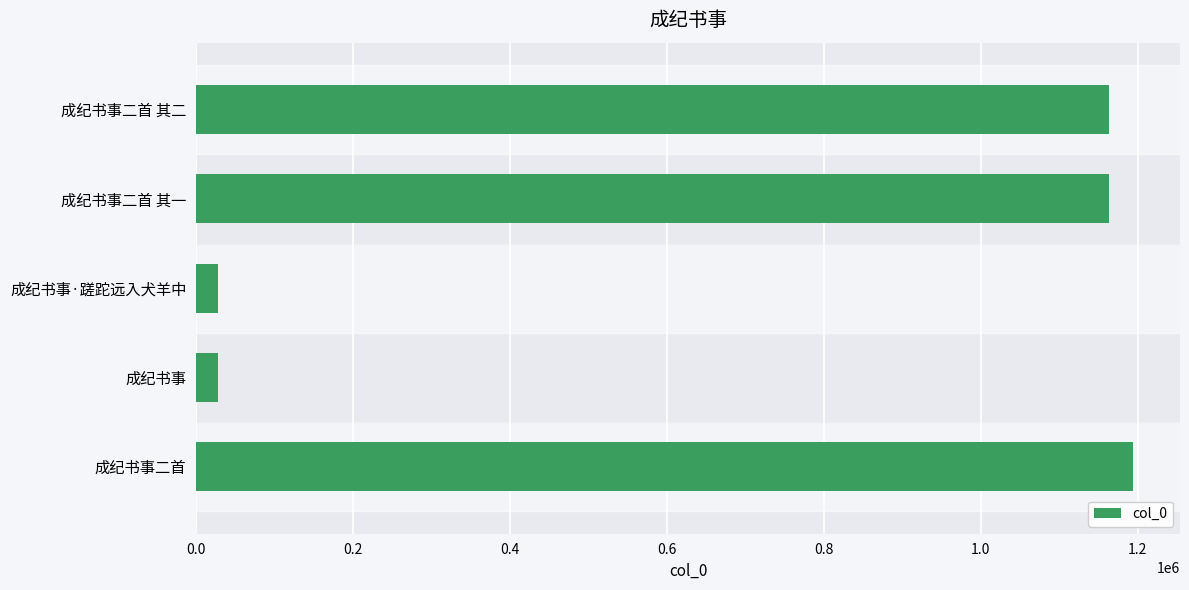

What is the change in value from 成纪书事 to 成纪书事二首 其一?

+1135134